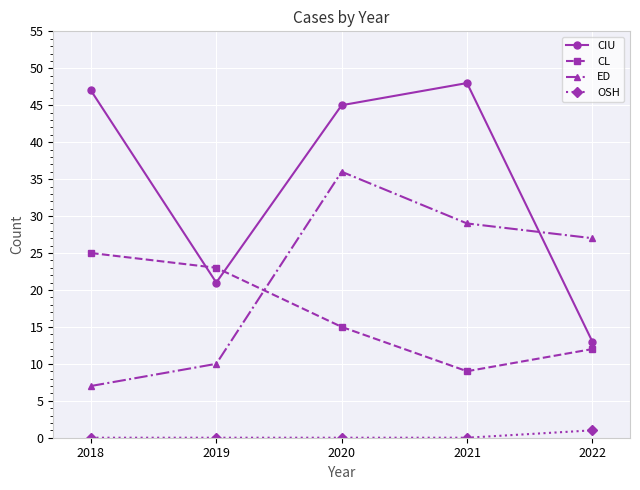

List the labels in order of CL value, smallest first.

2021, 2022, 2020, 2019, 2018